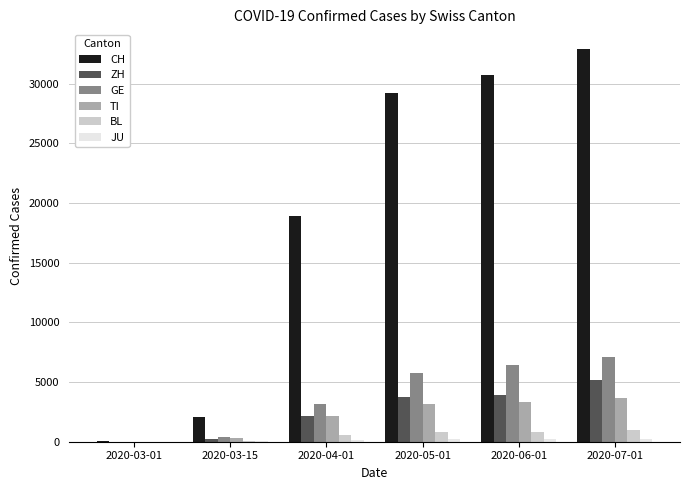

Which label corresponds to the largest value in the chart?

2020-07-01